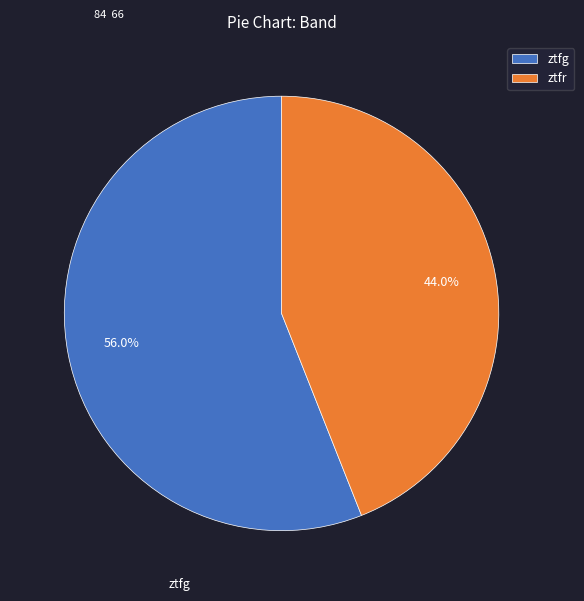

To the nearest percent, what is the difference between the ztfr and ztfg slice percentages?

12%